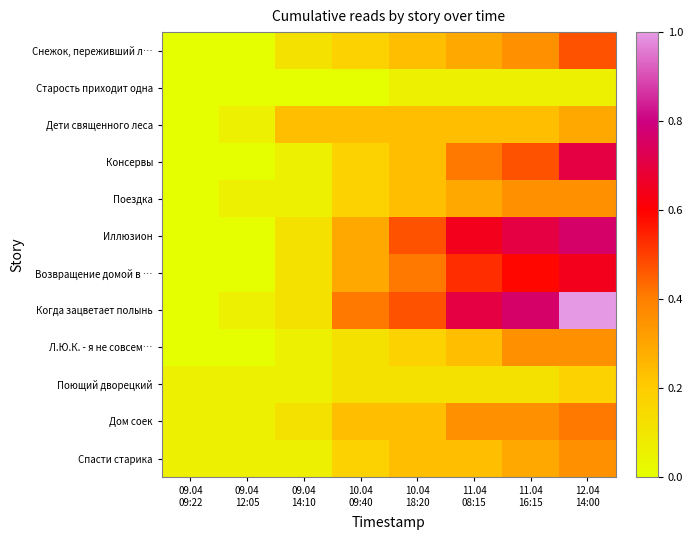

Reading left to right, list all the values displayed in this chart.

Снежок, переживший л…: 09.04
09:22=0.0	09.04
12:05=0.0	09.04
14:10=0.1	10.04
09:40=0.2	10.04
18:20=0.2	11.04
08:15=0.3	11.04
16:15=0.4	12.04
14:00=0.5
Старость приходит одна: 09.04
09:22=0.0	09.04
12:05=0.0	09.04
14:10=0.0	10.04
09:40=0.0	10.04
18:20=0.1	11.04
08:15=0.1	11.04
16:15=0.1	12.04
14:00=0.1
Дети священного леса: 09.04
09:22=0.0	09.04
12:05=0.1	09.04
14:10=0.2	10.04
09:40=0.2	10.04
18:20=0.2	11.04
08:15=0.2	11.04
16:15=0.2	12.04
14:00=0.3
Консервы: 09.04
09:22=0.0	09.04
12:05=0.0	09.04
14:10=0.1	10.04
09:40=0.2	10.04
18:20=0.2	11.04
08:15=0.4	11.04
16:15=0.5	12.04
14:00=0.7
Поездка: 09.04
09:22=0.0	09.04
12:05=0.1	09.04
14:10=0.1	10.04
09:40=0.2	10.04
18:20=0.2	11.04
08:15=0.3	11.04
16:15=0.4	12.04
14:00=0.4
Иллюзион: 09.04
09:22=0.0	09.04
12:05=0.0	09.04
14:10=0.1	10.04
09:40=0.3	10.04
18:20=0.5	11.04
08:15=0.6	11.04
16:15=0.7	12.04
14:00=0.8
Возвращение домой в …: 09.04
09:22=0.0	09.04
12:05=0.0	09.04
14:10=0.1	10.04
09:40=0.3	10.04
18:20=0.4	11.04
08:15=0.5	11.04
16:15=0.6	12.04
14:00=0.6
Когда зацветает полынь: 09.04
09:22=0.0	09.04
12:05=0.1	09.04
14:10=0.1	10.04
09:40=0.4	10.04
18:20=0.5	11.04
08:15=0.7	11.04
16:15=0.8	12.04
14:00=1.0
Л.Ю.К. - я не совсем…: 09.04
09:22=0.0	09.04
12:05=0.0	09.04
14:10=0.1	10.04
09:40=0.1	10.04
18:20=0.2	11.04
08:15=0.2	11.04
16:15=0.4	12.04
14:00=0.4
Поющий дворецкий: 09.04
09:22=0.1	09.04
12:05=0.1	09.04
14:10=0.1	10.04
09:40=0.1	10.04
18:20=0.1	11.04
08:15=0.1	11.04
16:15=0.1	12.04
14:00=0.2
Дом соек: 09.04
09:22=0.1	09.04
12:05=0.1	09.04
14:10=0.1	10.04
09:40=0.2	10.04
18:20=0.2	11.04
08:15=0.4	11.04
16:15=0.4	12.04
14:00=0.4
Спасти старика: 09.04
09:22=0.1	09.04
12:05=0.1	09.04
14:10=0.1	10.04
09:40=0.2	10.04
18:20=0.2	11.04
08:15=0.2	11.04
16:15=0.3	12.04
14:00=0.4